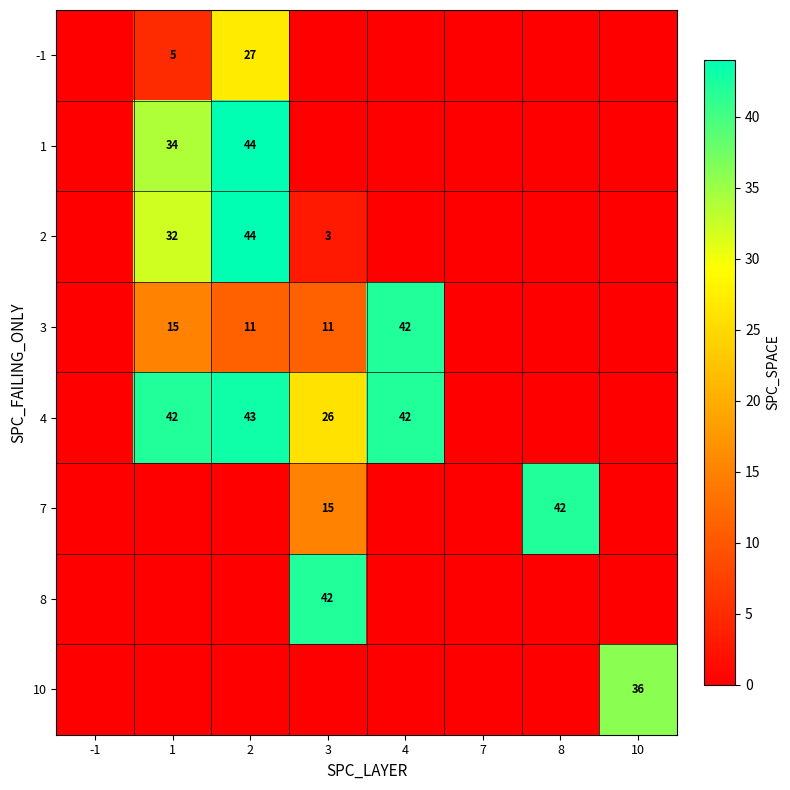

True or false: 3 has a value of 4 at 3.

False